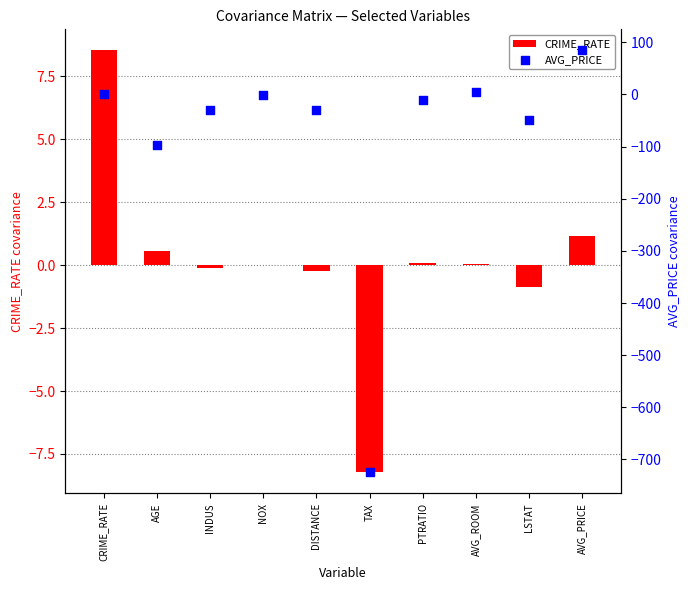

At how many categories does at least one series exceed -179?

10